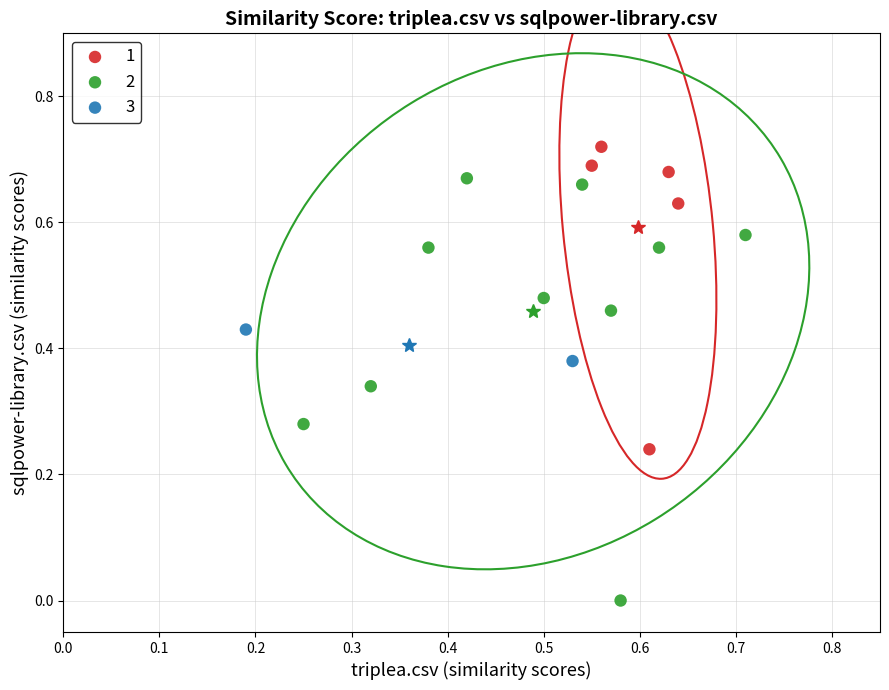

What are all the series names shown in the legend?

1, 2, 3